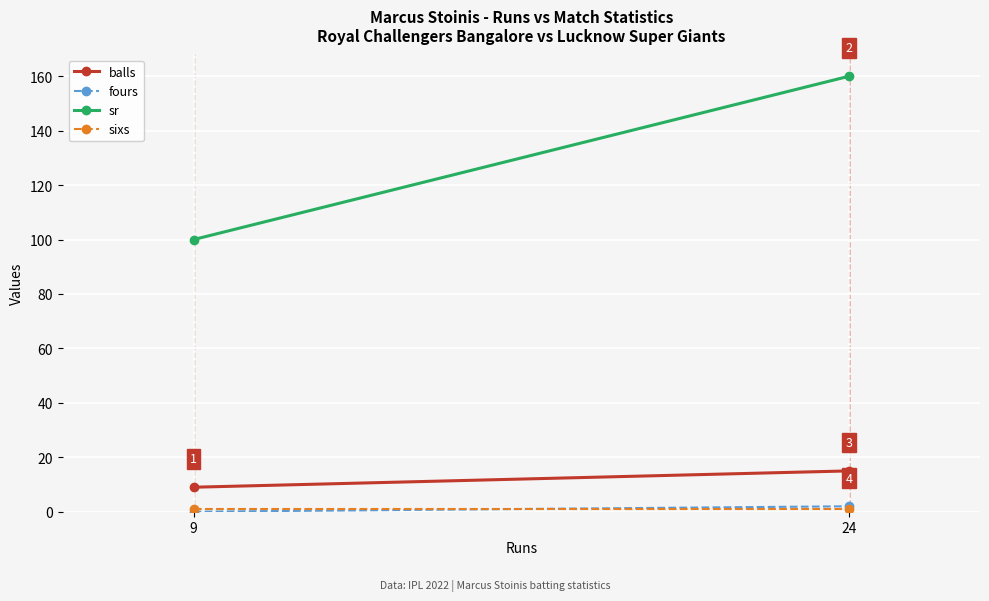

At which category is the sum across all series the highest?

24